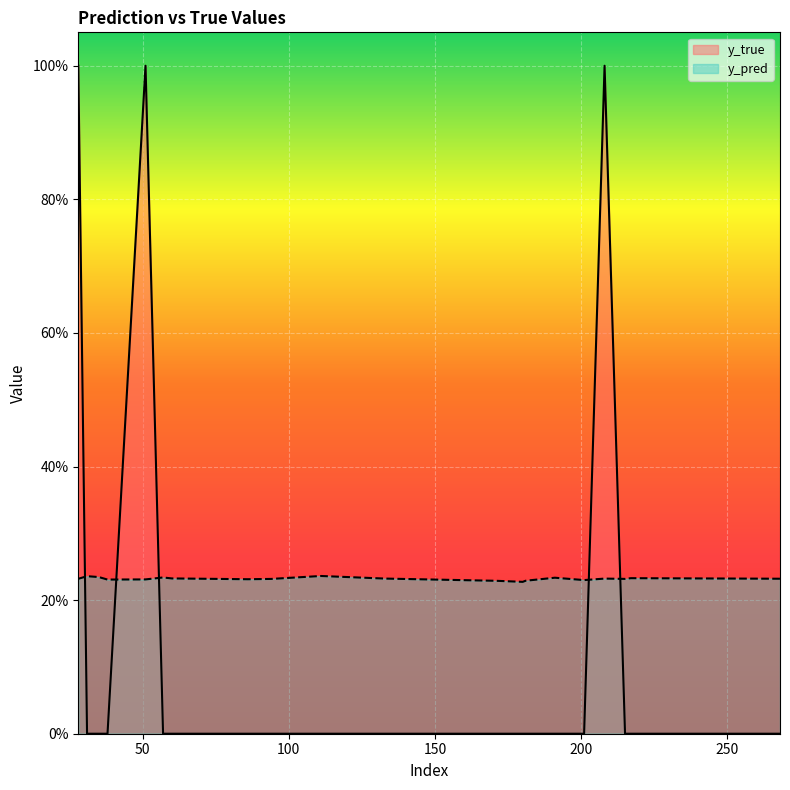

Between 28 and 31, which series saw the biggest shift?

y_true